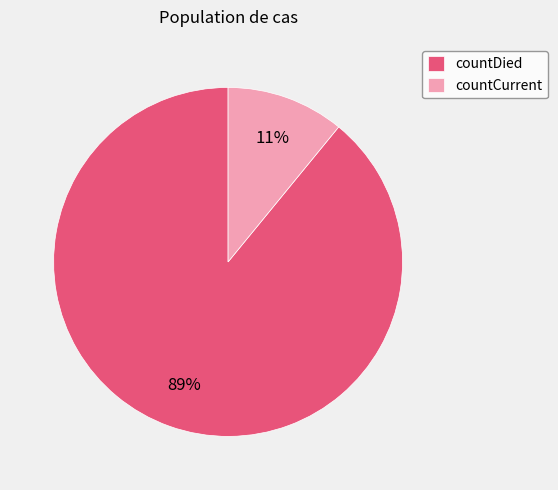

What percentage is the countCurrent slice, to the nearest percent?

11%